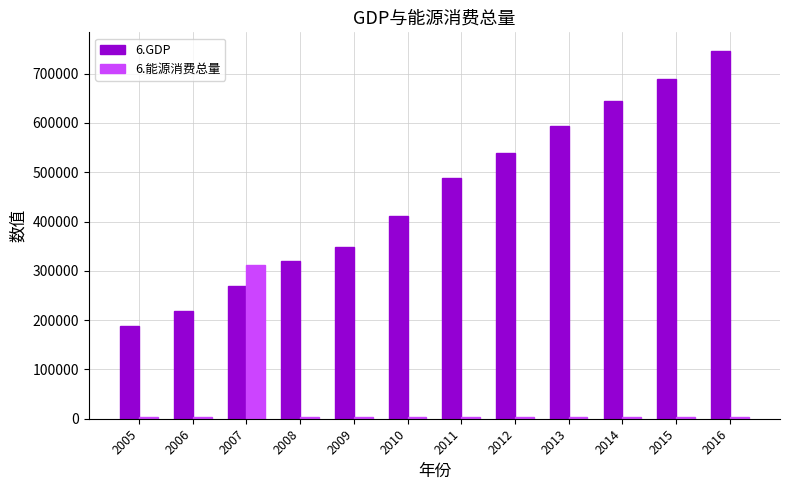

How many bars are there in each group?

2